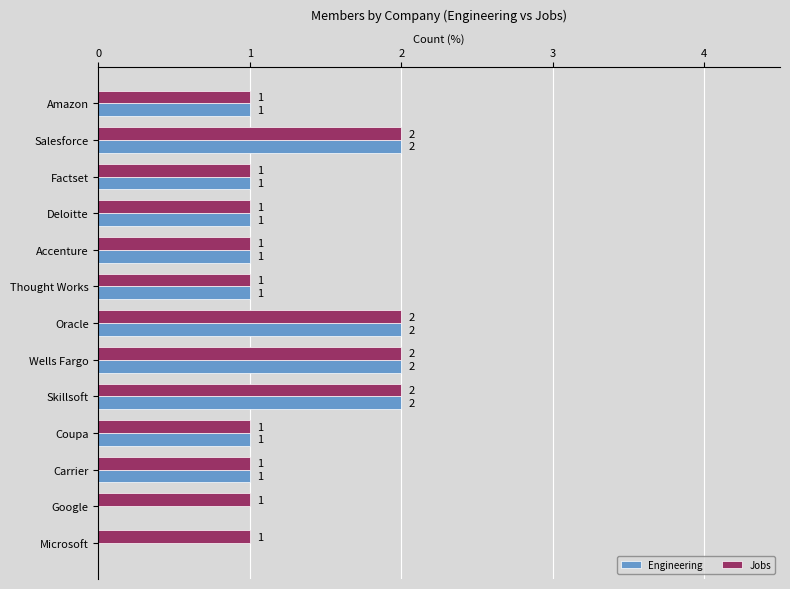

Is it true that Engineering equals 3 at Salesforce?

False